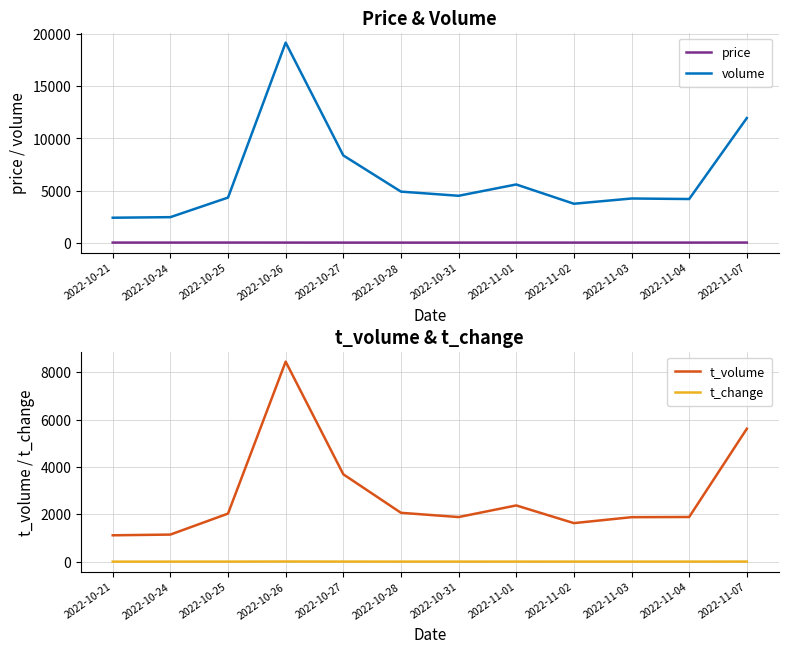

List the series in order of their peak value, highest first.

volume, t_volume, price, t_change